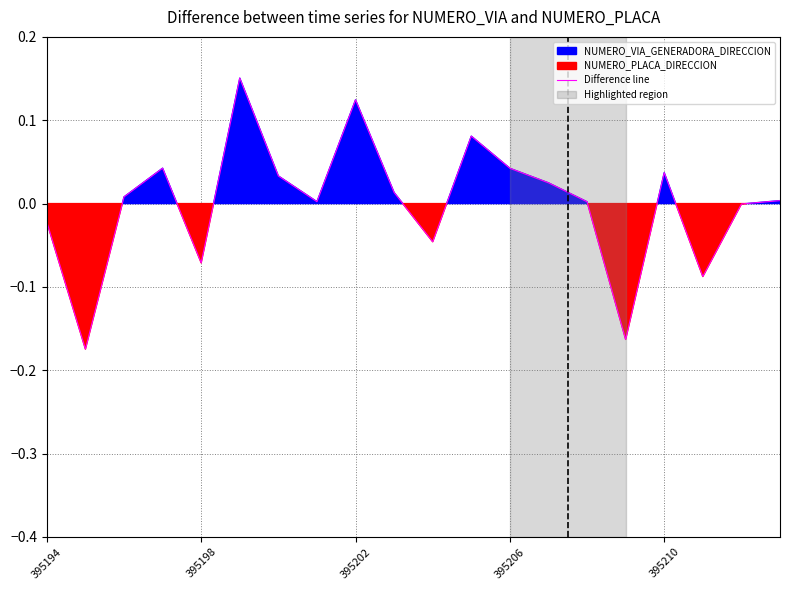

Does the chart display data point markers on the line(s)?

No